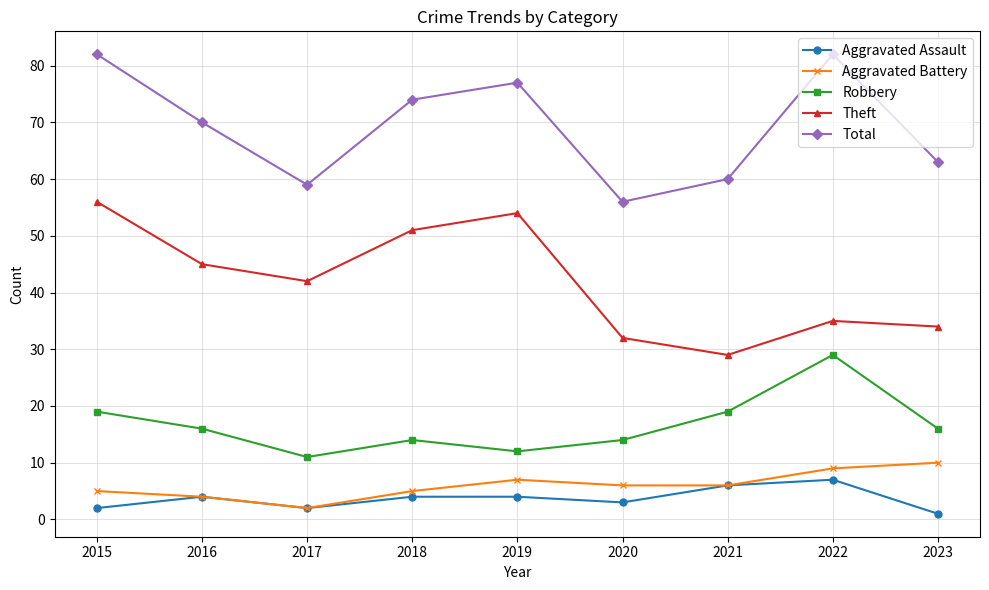

Which category has the highest value in the Theft series?

2015